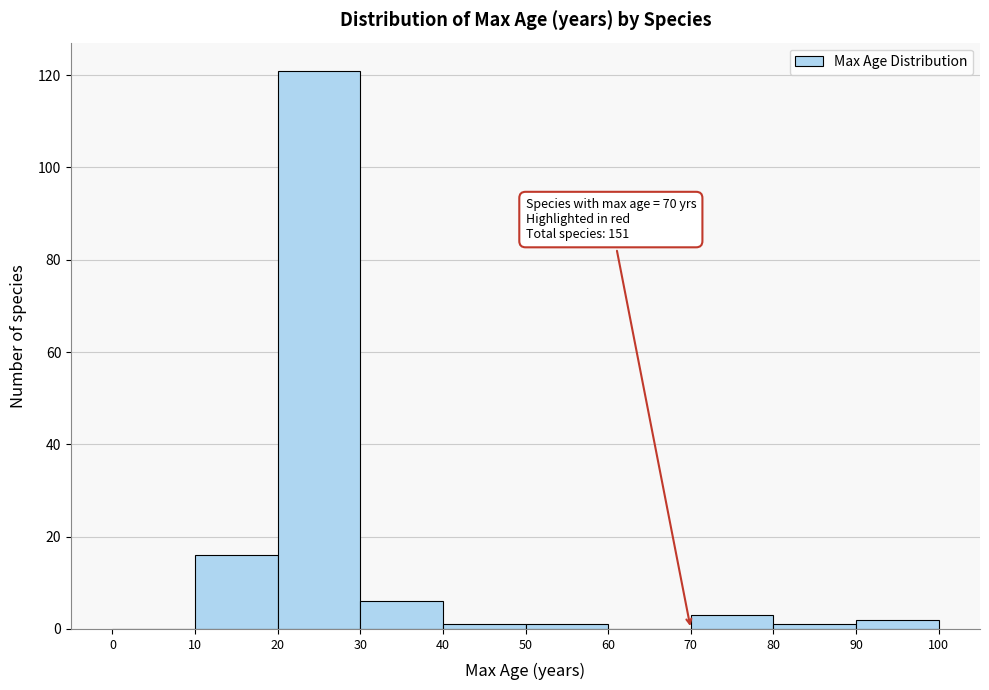

Over which range of the x-axis is the bar tallest?

20 to 30